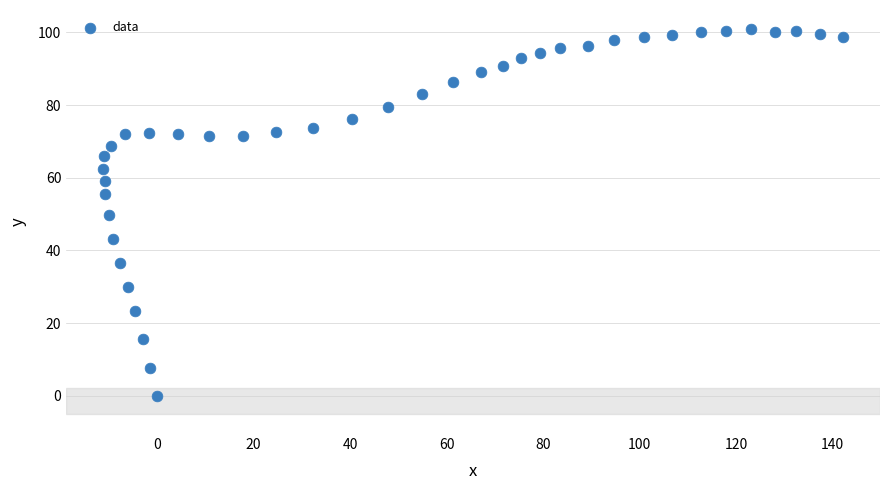

What is the range of X values (max minus min)?

153.4